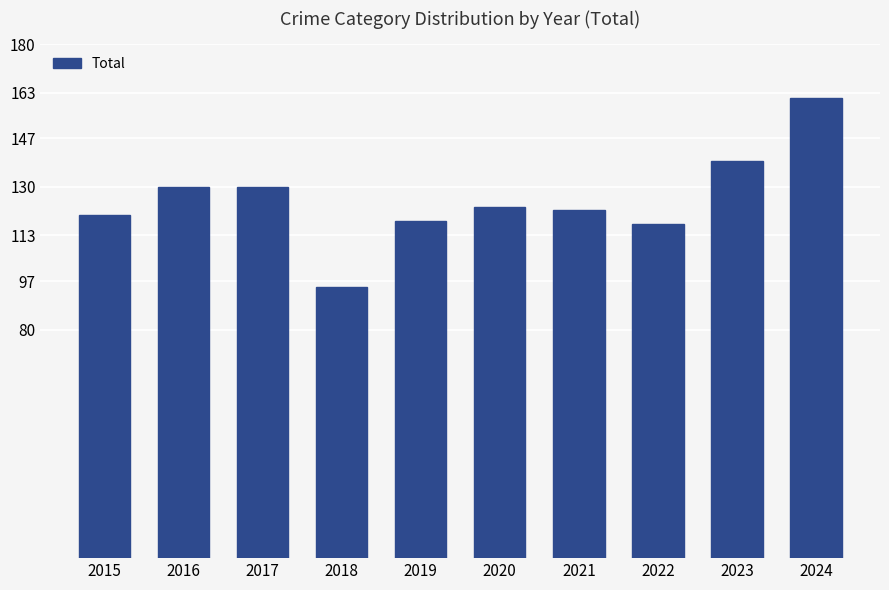

What is the greatest value displayed?

161